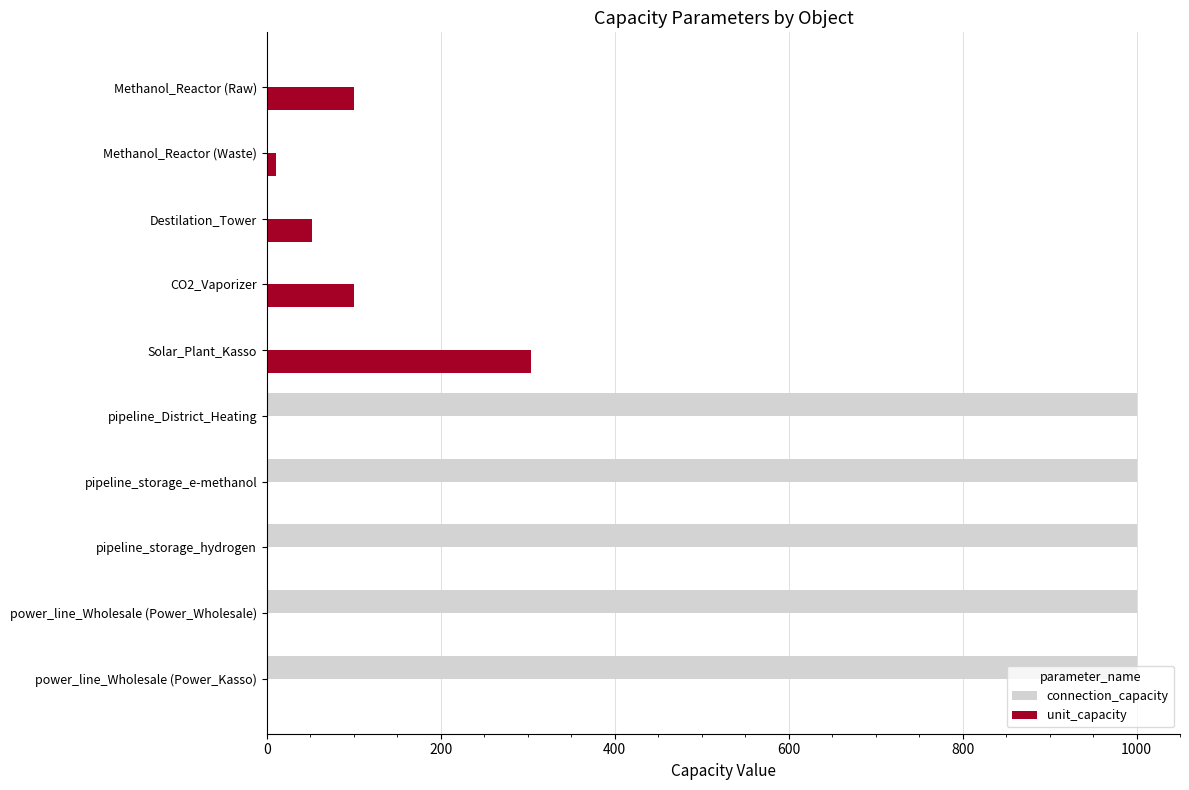

What is the total value across all series at power_line_Wholesale (Power_Wholesale)?

1000